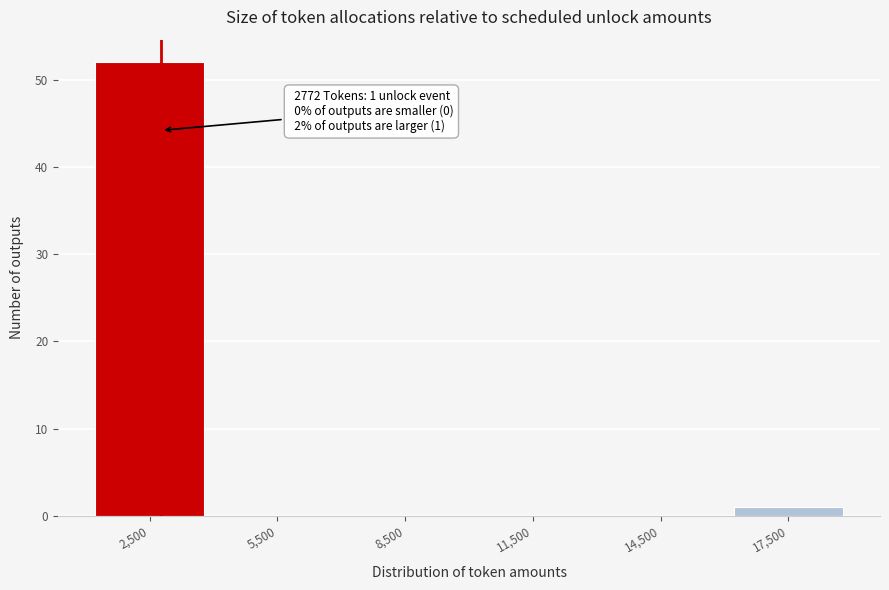

Over which range of the x-axis is the bar tallest?

1000 to 4000